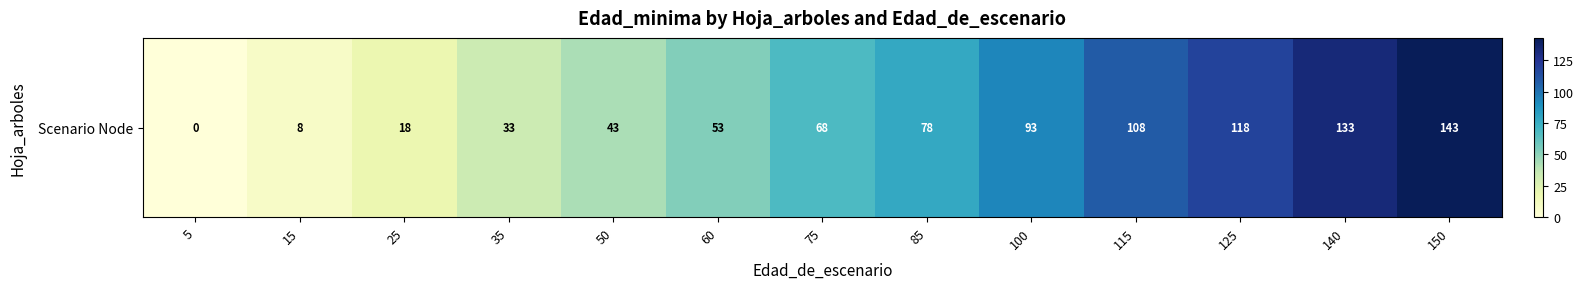

What is the difference between the second highest and second lowest values?

125